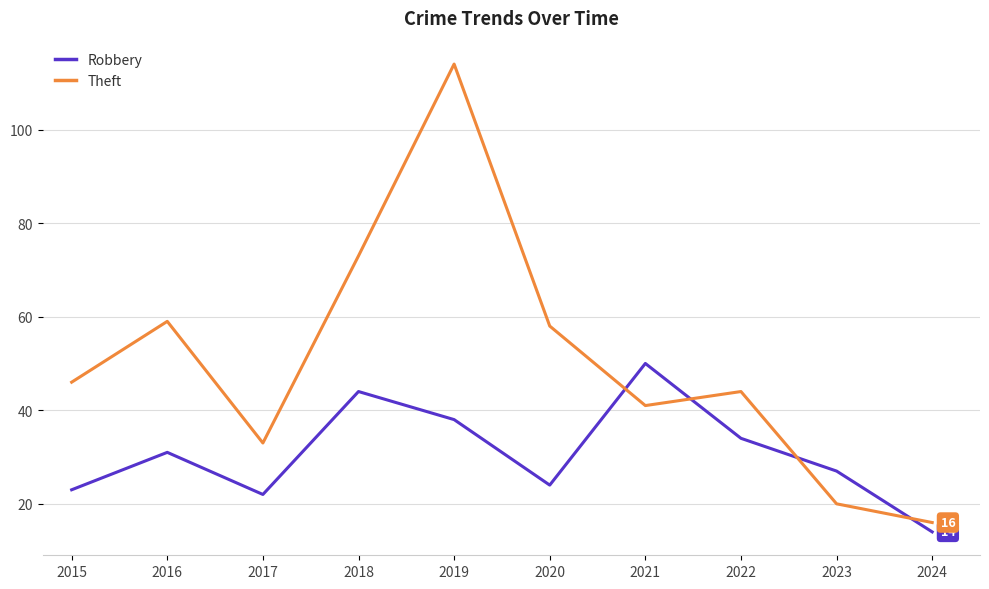

What is the greatest value displayed?

114